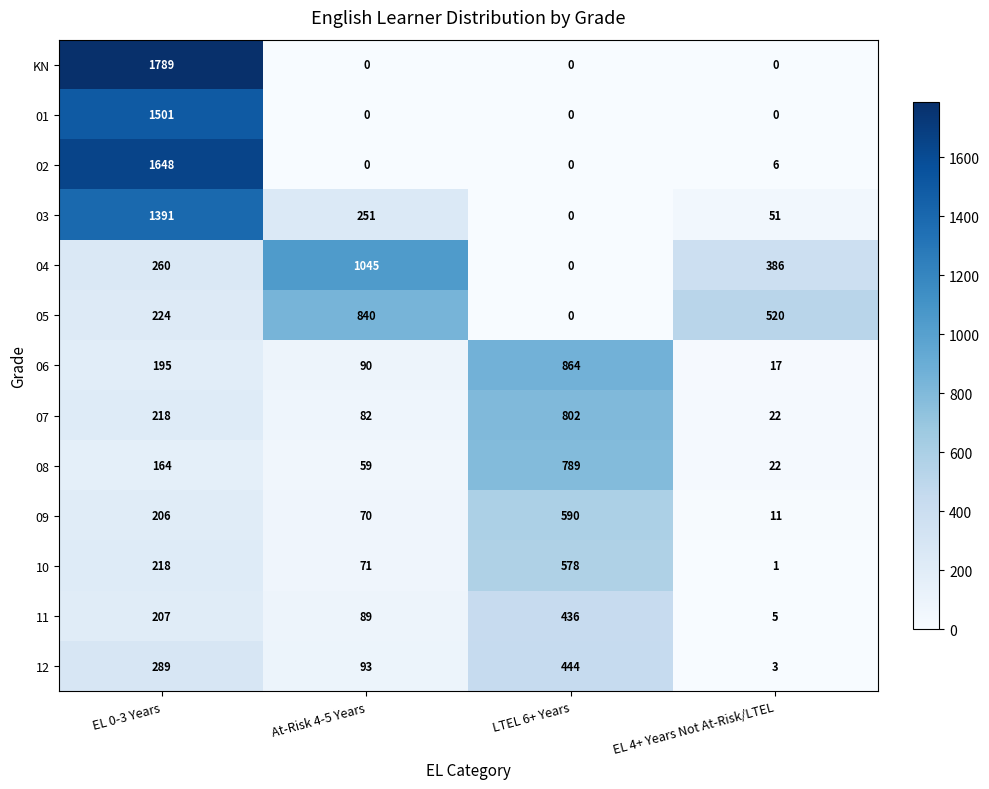

What is the average value of the KN series?

447